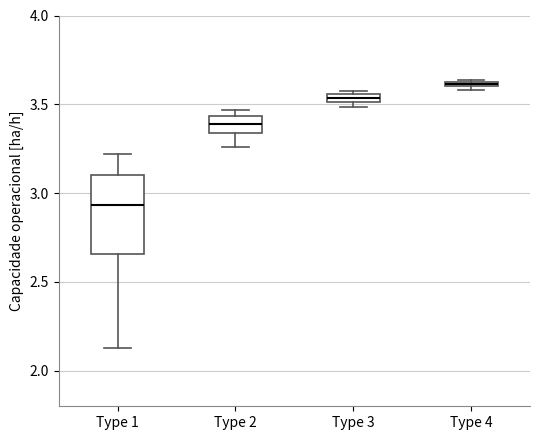

Which box is the tallest, from its lower edge to its upper edge?

Type 1